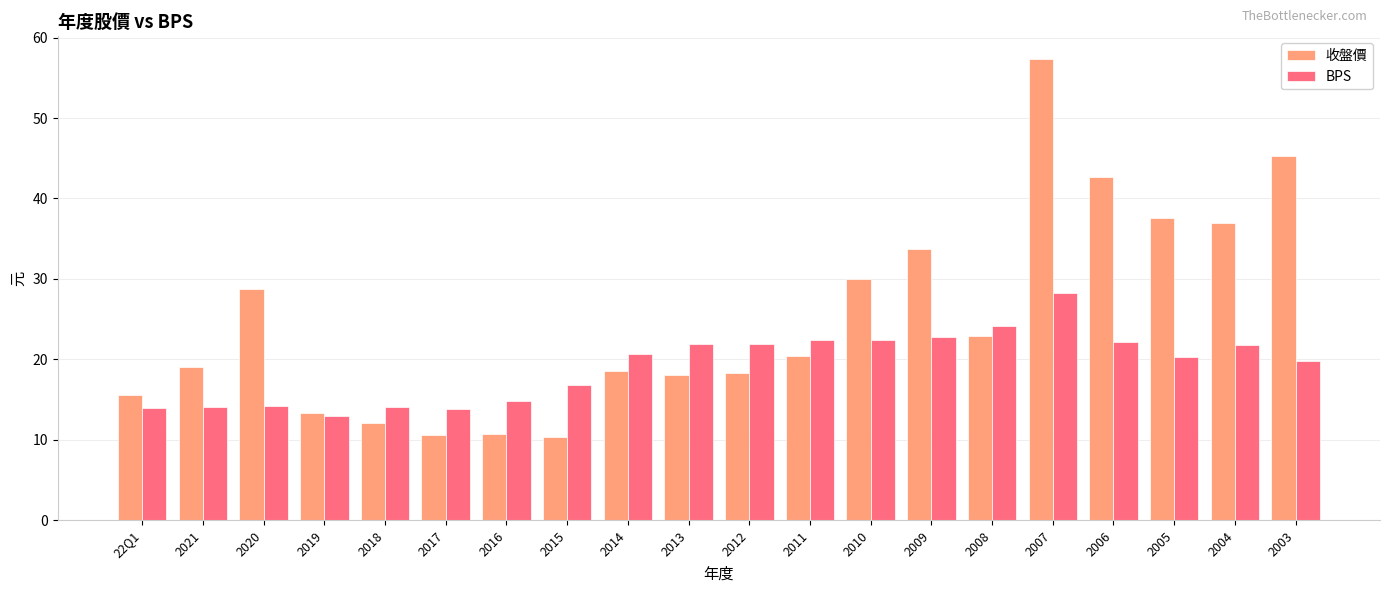

The value of BPS at 2004 is 36.3. True or false?

False